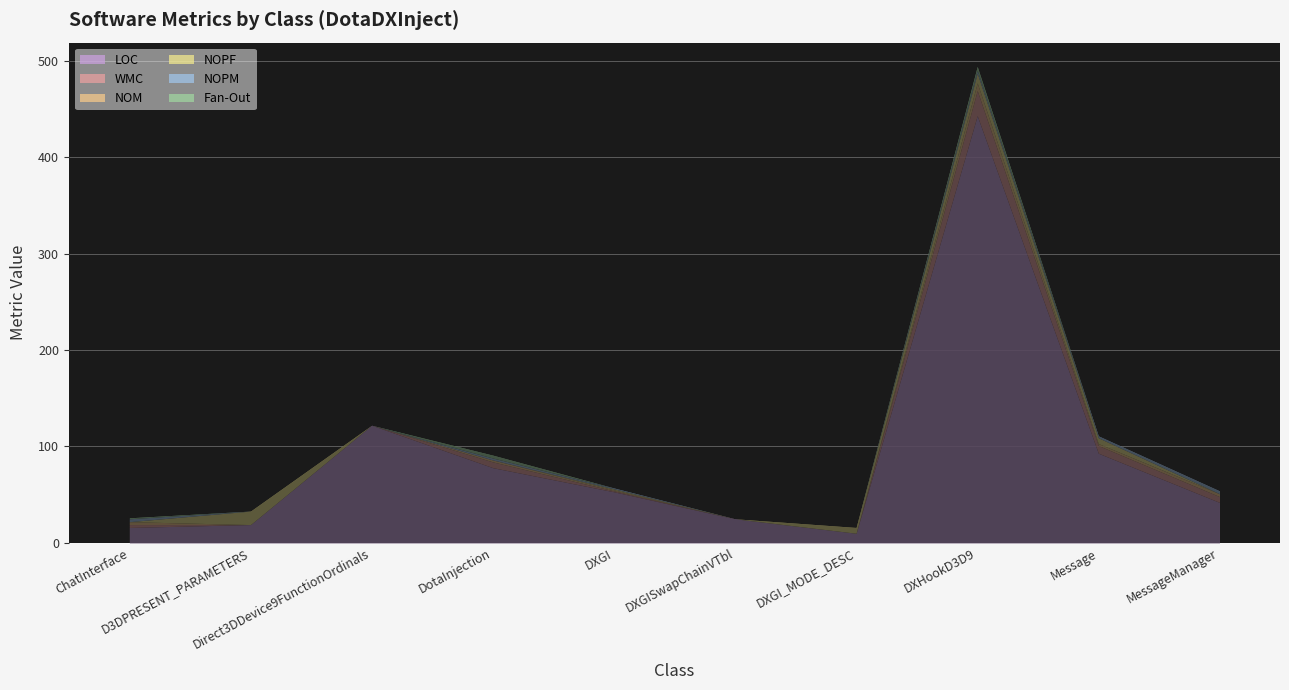

What is the label of the 6th point from the right?

DXGI